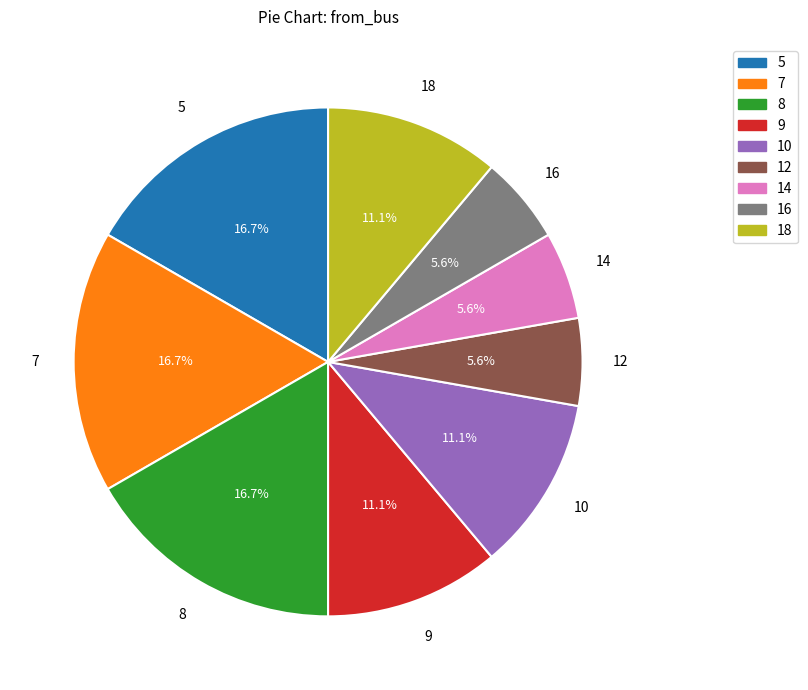

What percentage is NOT represented by 5?

83.3%